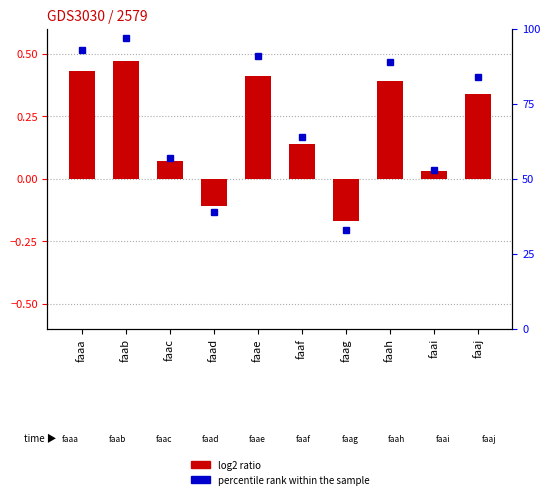

What is the change in value from faai to faaj?

+0.3